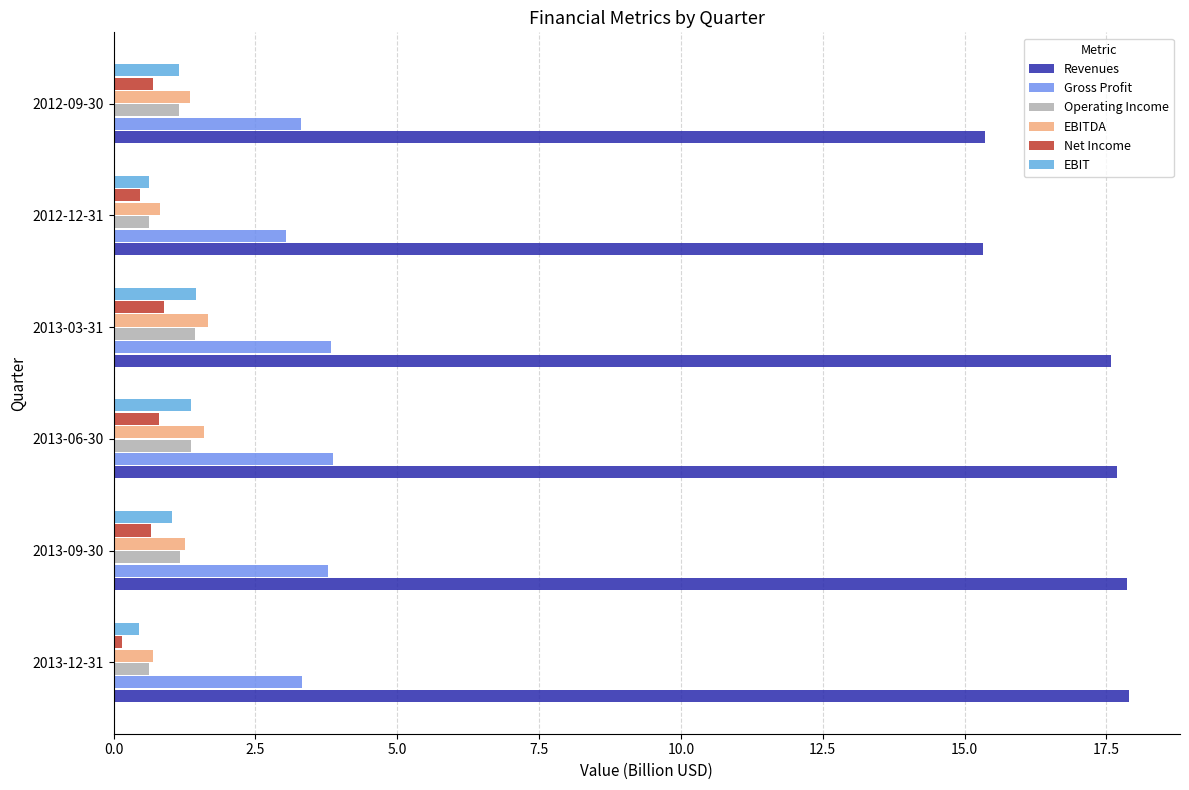

How many data points in Revenues are above 17?

4